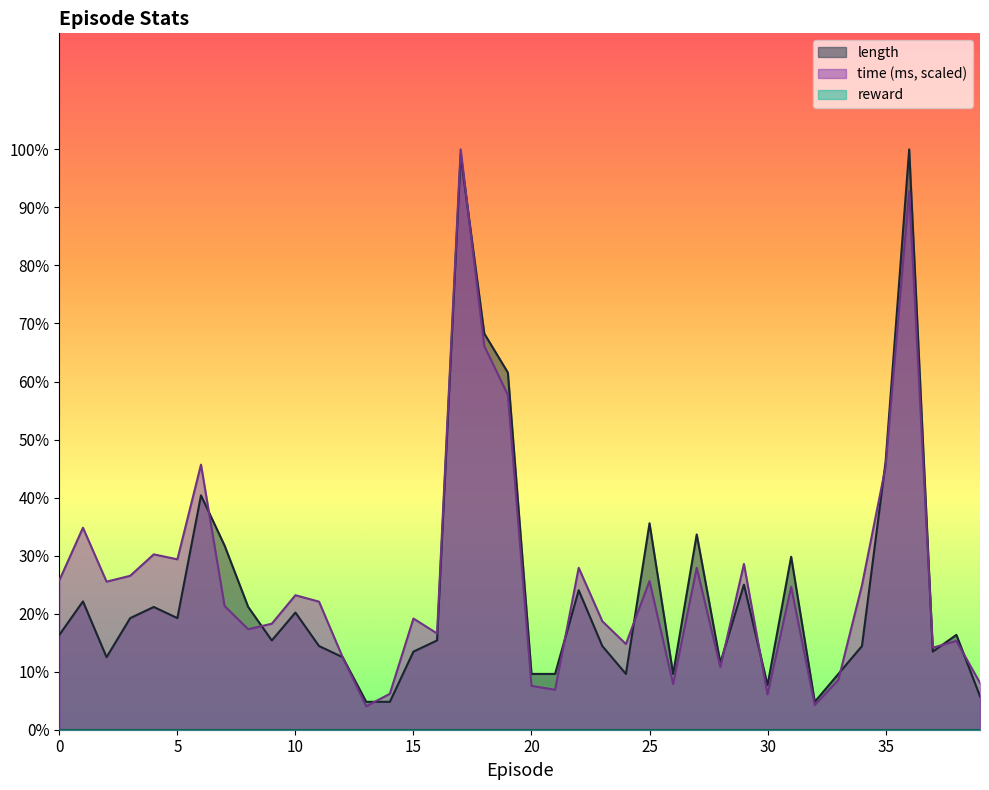

At which category does the chart reach its minimum across all series?

13